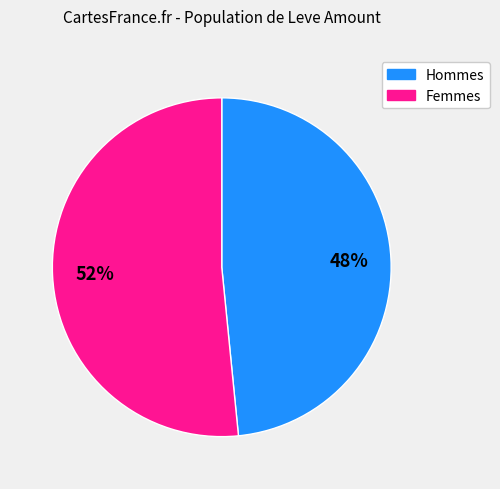

Does any single category account for the majority?

Yes